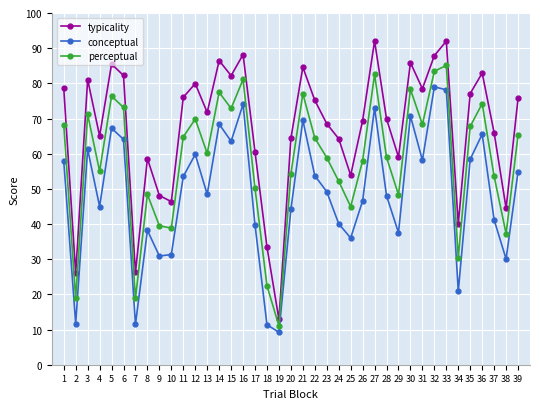

Rank the series by their maximum value, from highest to lowest.

typicality, perceptual, conceptual